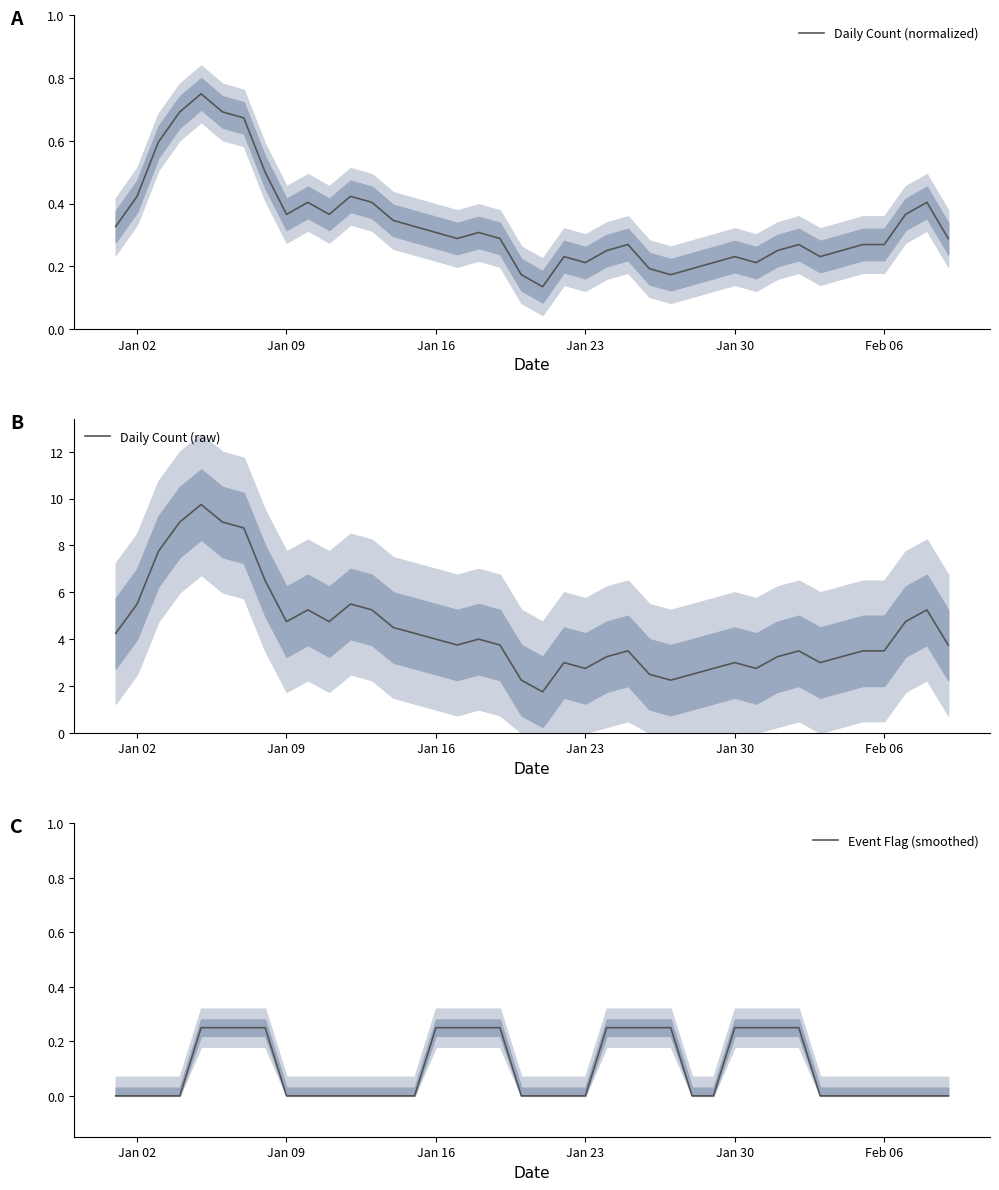

True or false: Daily Count (raw) and Daily Count (normalized) cross at least once.

False